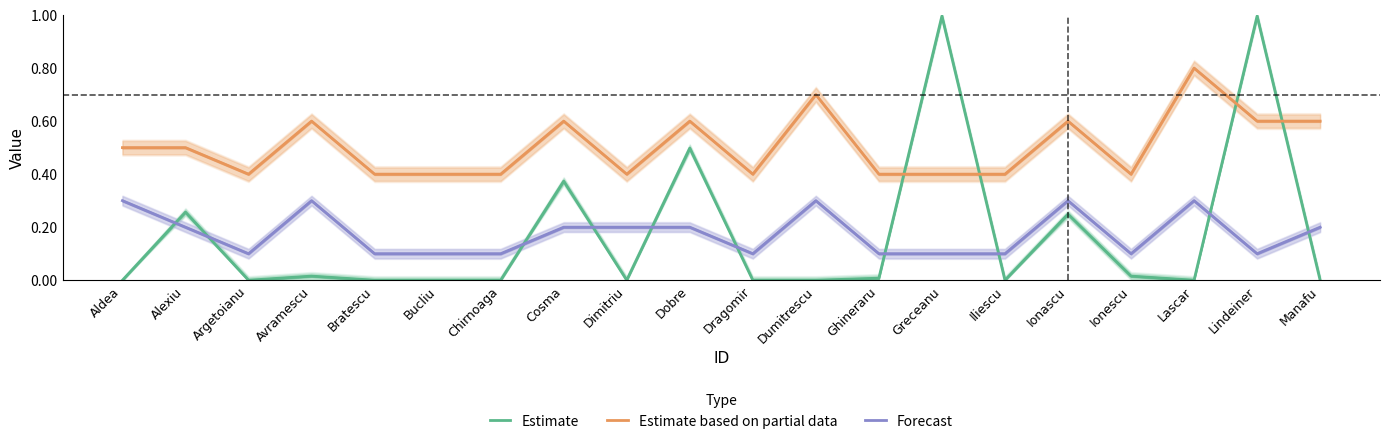

Is this an area chart (filled region under the line)?

No